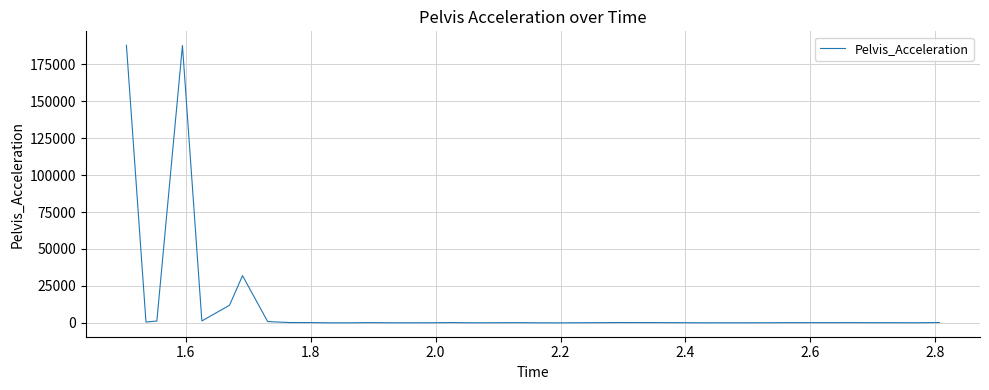

How many lines are shown in the chart?

1